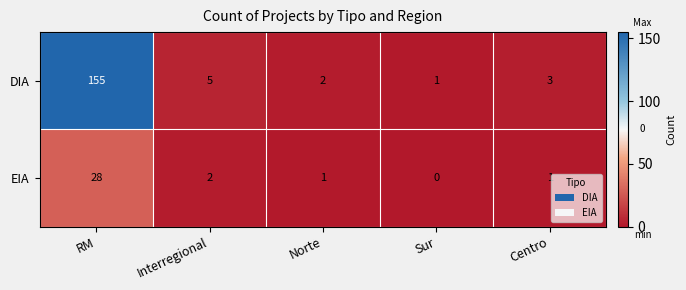

What is the total value across all series at RM?

183